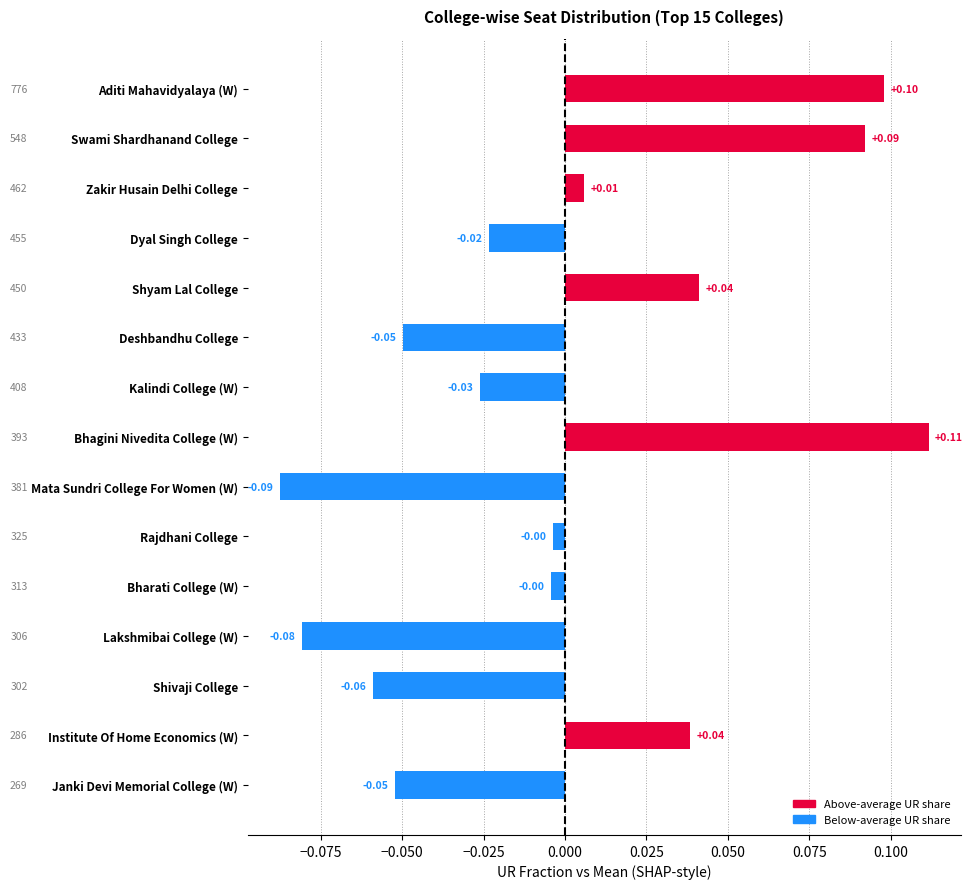

Count the number of data series in this chart.

1